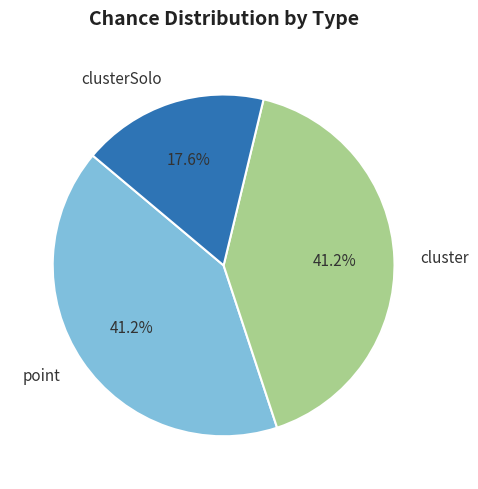

Which slice is the smallest?

clusterSolo